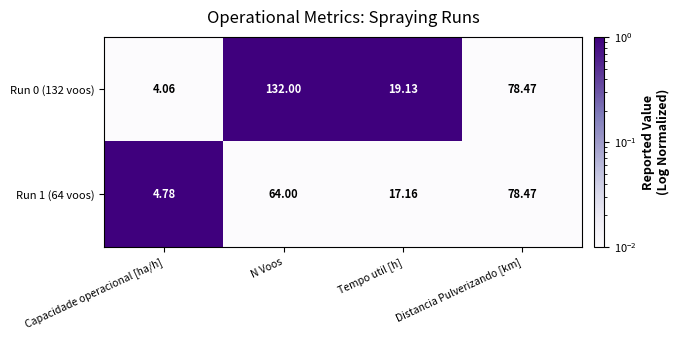

Where does the Run 0 (132 voos) series first go above 78?

N Voos